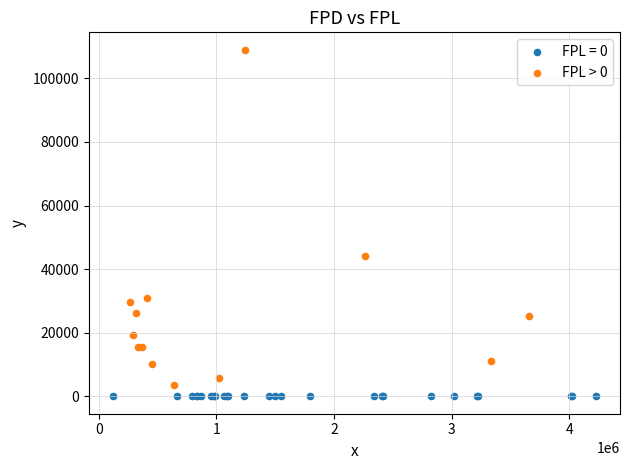

Which series contains the highest Y value?

FPL > 0